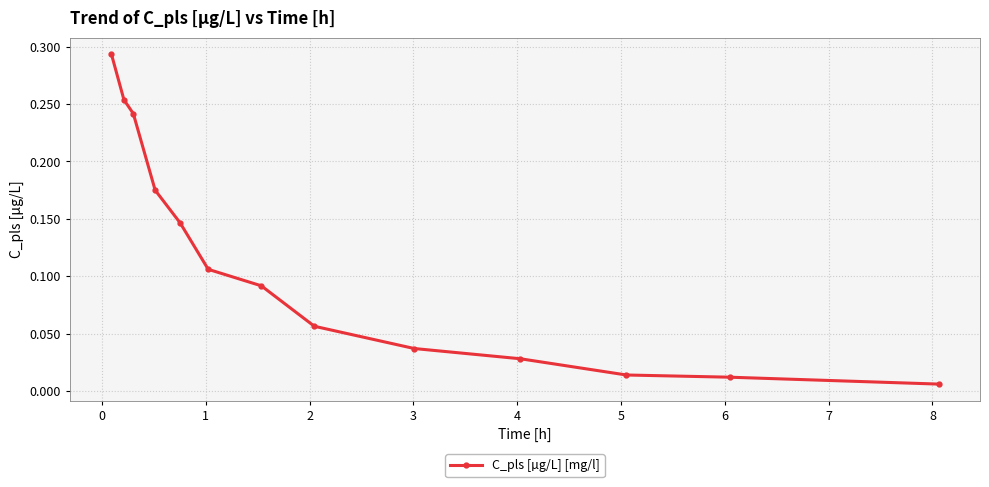

True or false: there are more than 2 points higher than both neighbors.

False